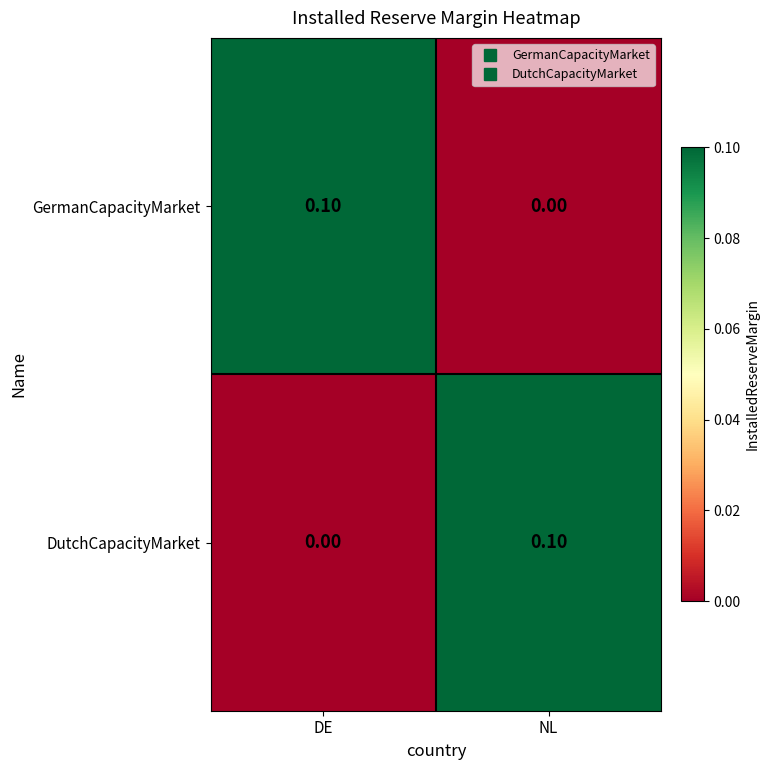

At how many categories does at least one series exceed 0?

2